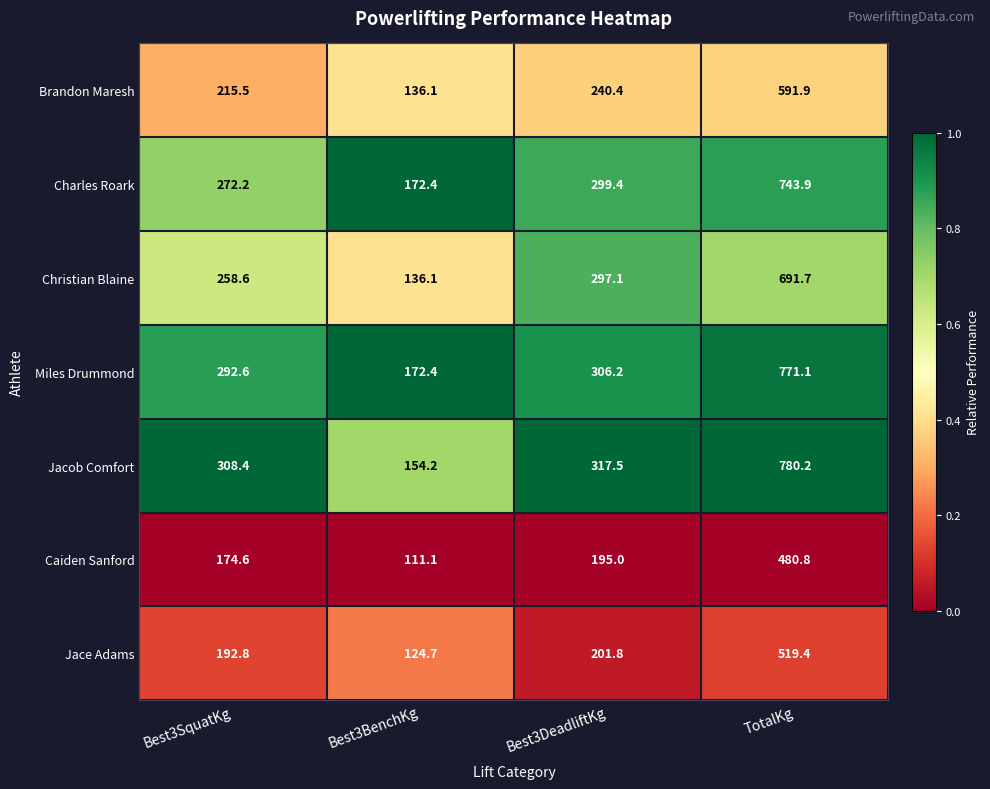

Which series changed the most between Best3SquatKg and Best3DeadliftKg?

Christian Blaine